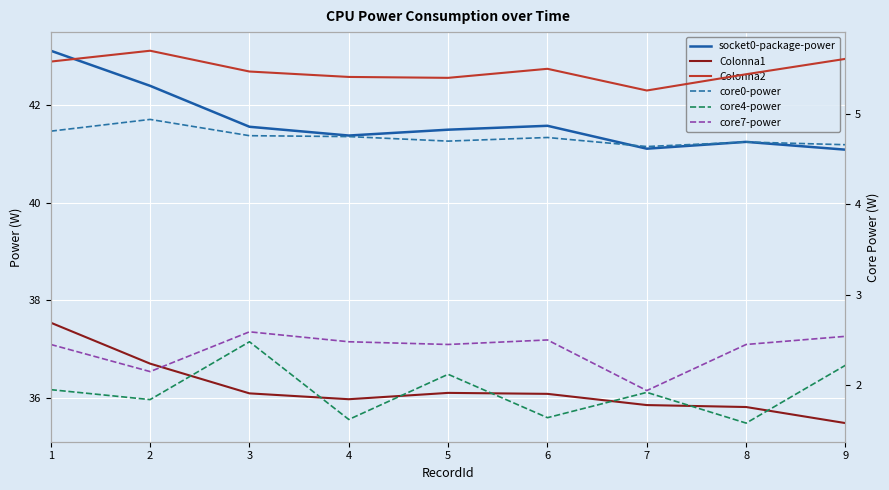

What is the value of the Colonna1 point at the 4th from the left?

36.0